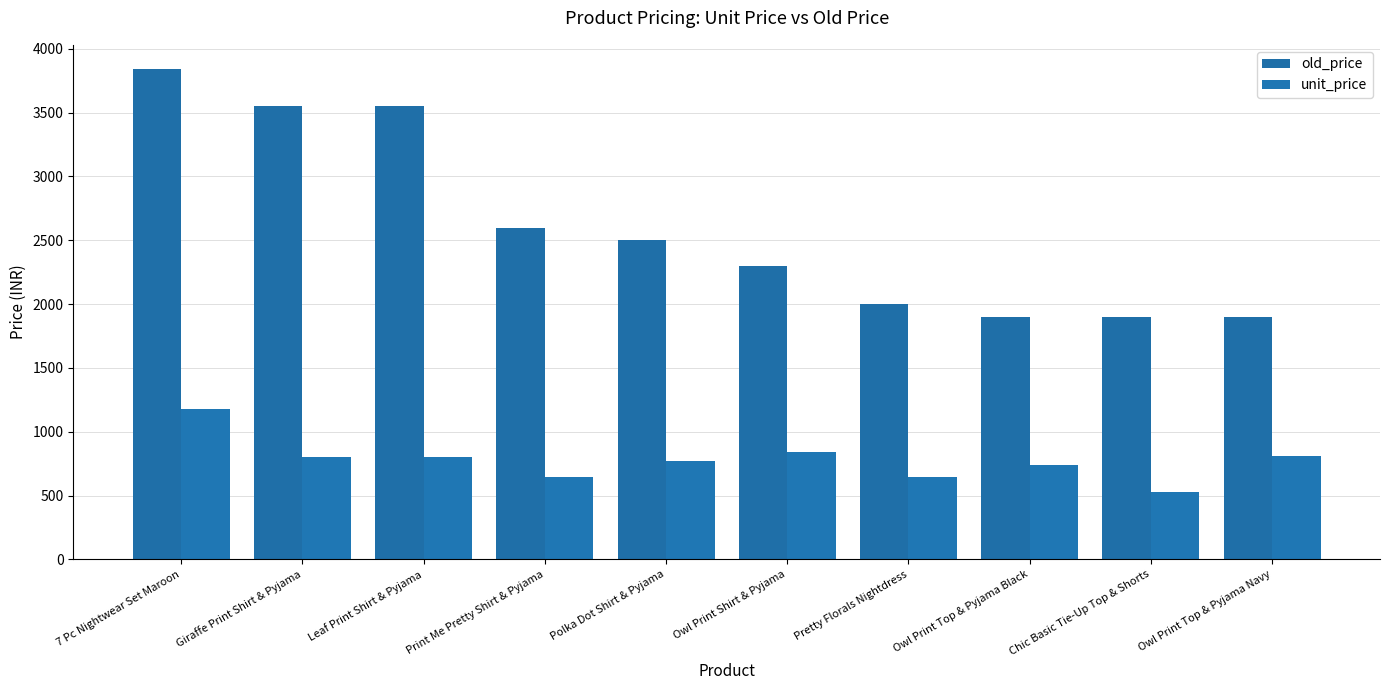

Reading left to right, transcribe all the data shown in this chart.

old_price: 3839	3549	3549	2599	2499	2299	1999	1899	1899	1899
unit_price: 1180	801	801	646	772	844	648	739	524	807